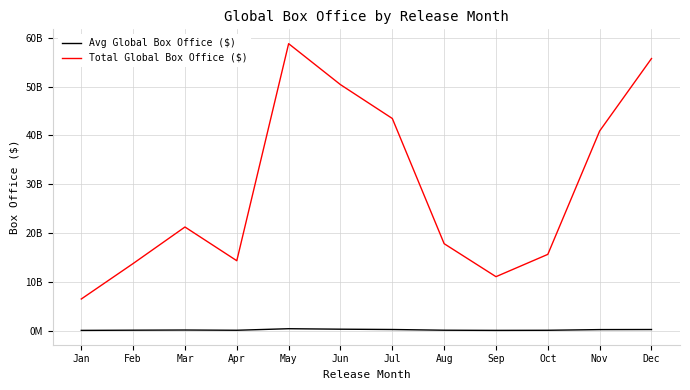

Is this an area chart (filled region under the line)?

No